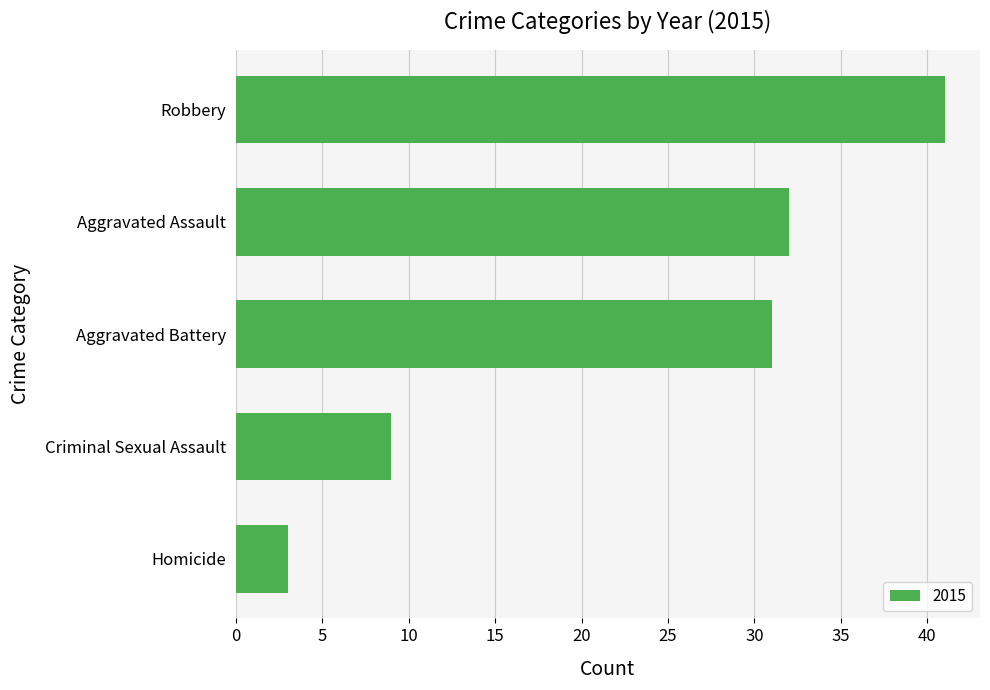

What is the sum of all values?

116